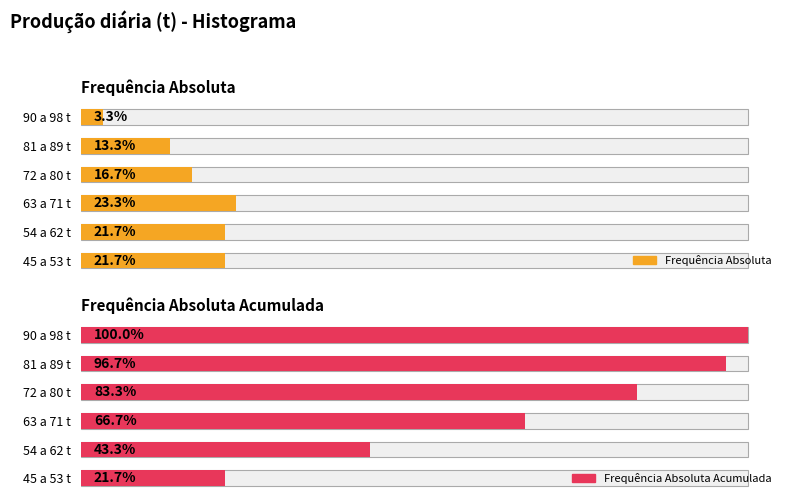

How many groups of bars are there?

6